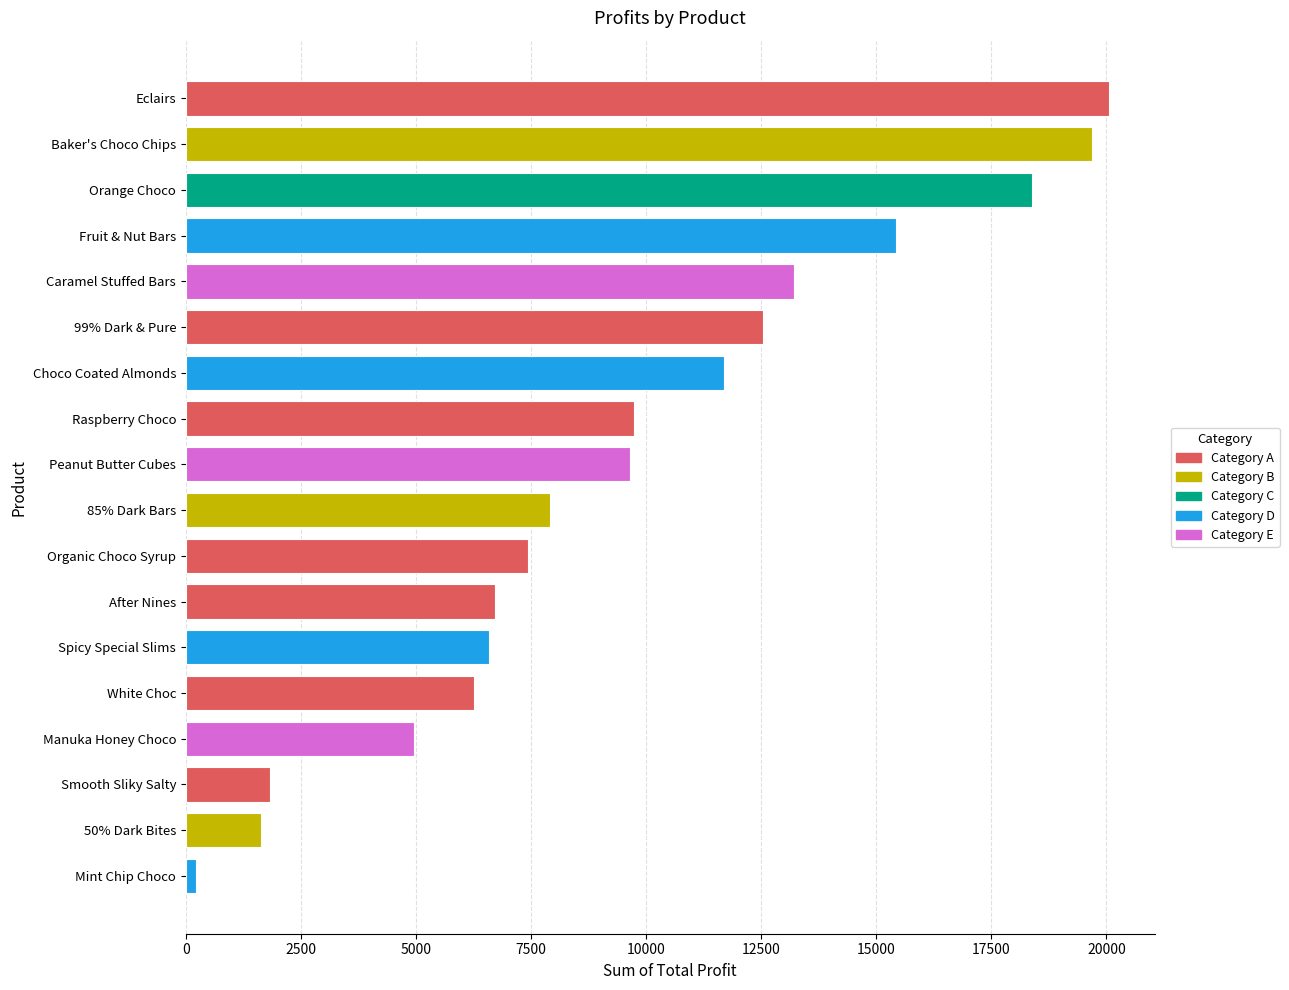

Which label corresponds to the smallest value in the chart?

Mint Chip Choco